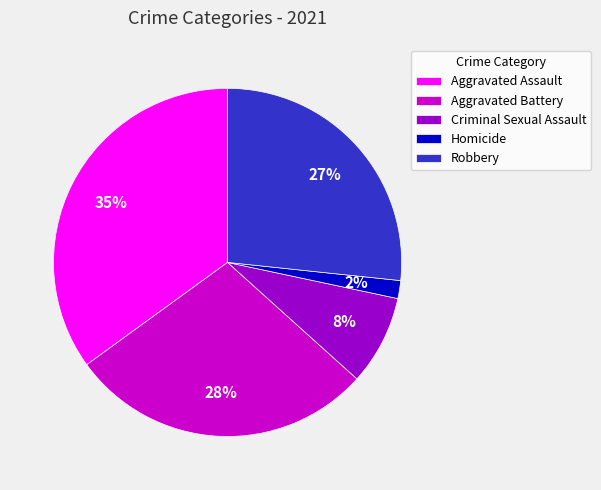

Which category has the smallest portion of the pie?

Homicide